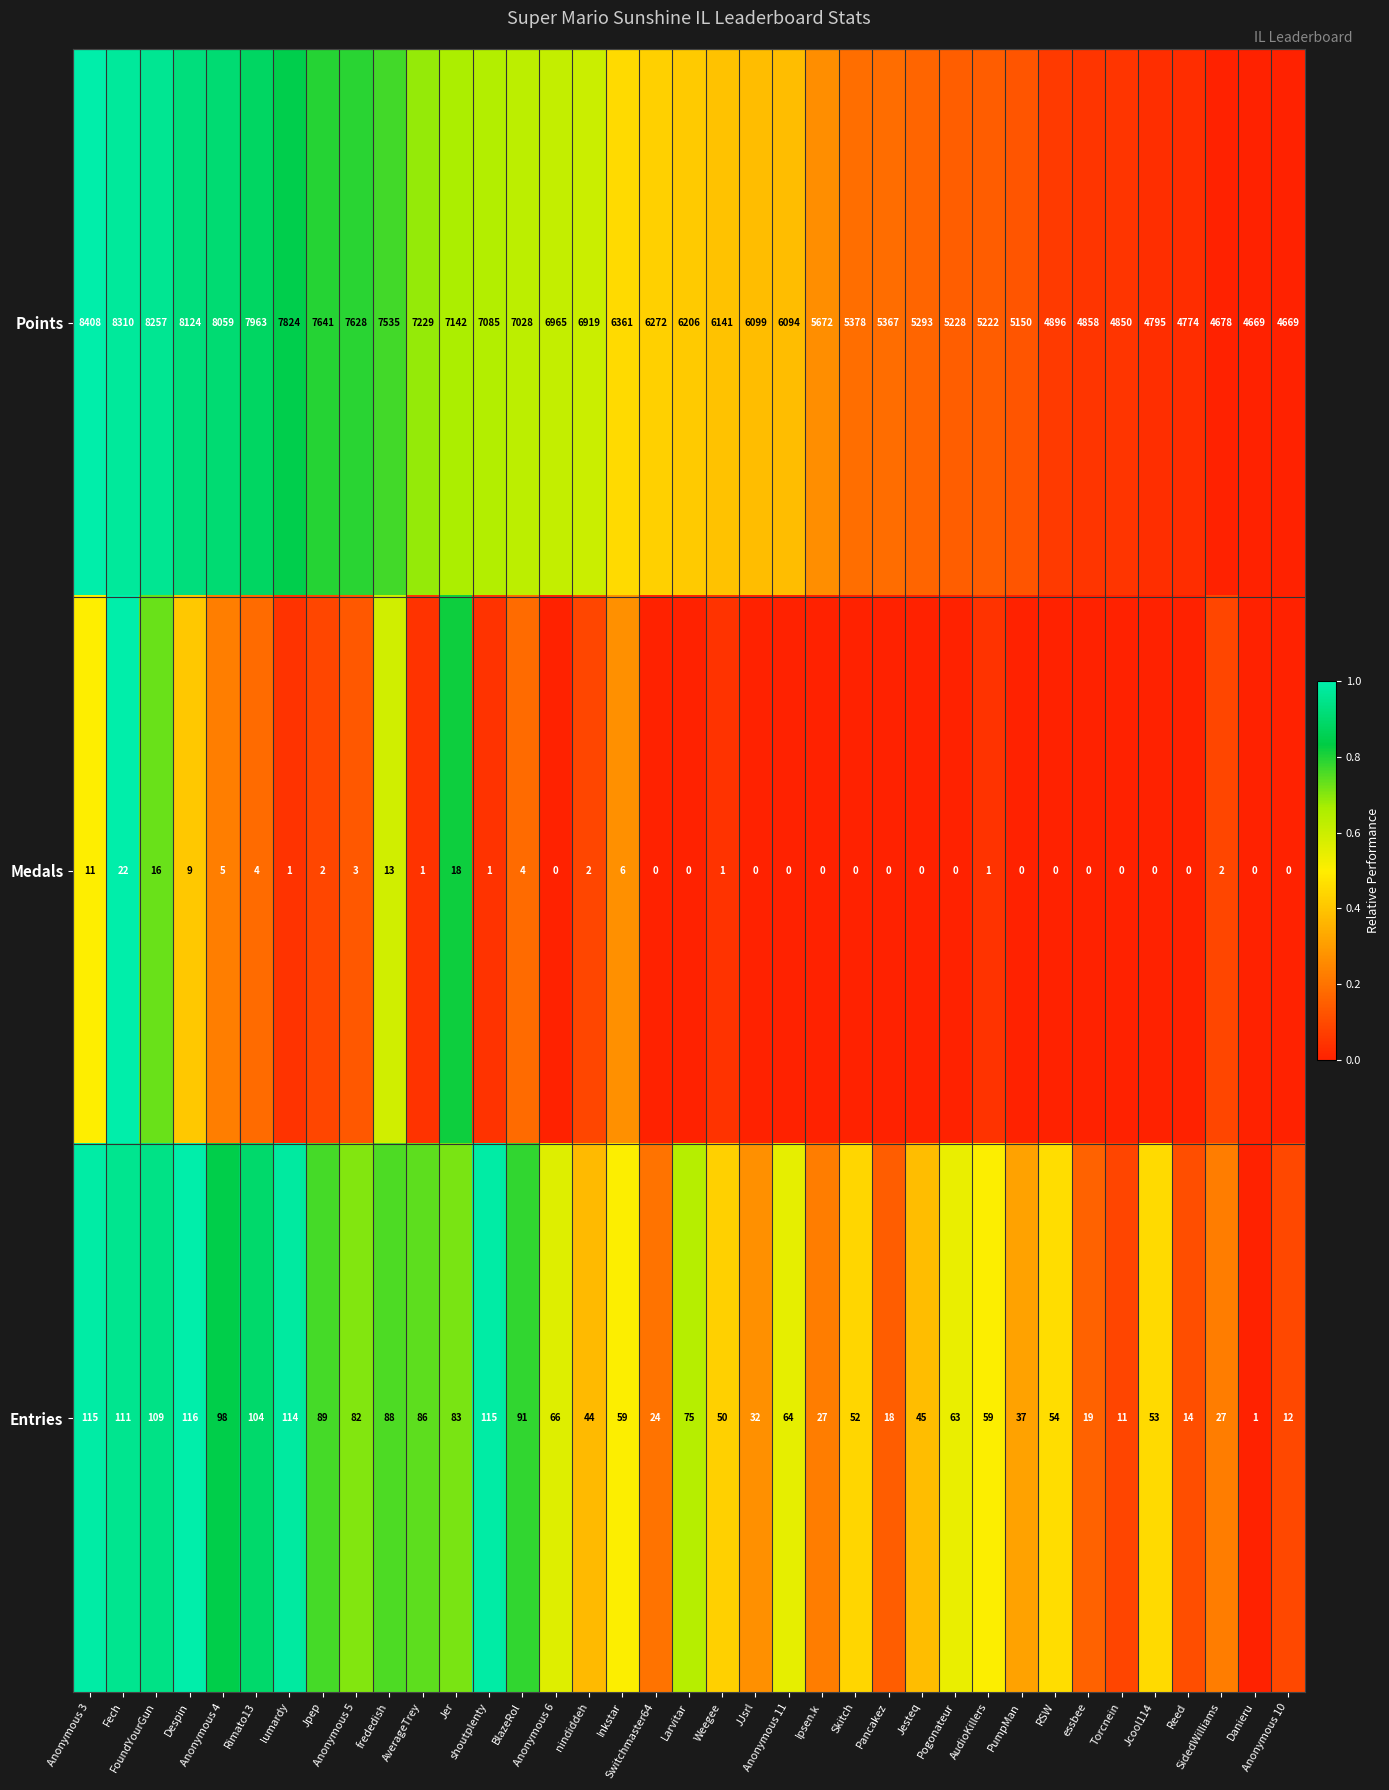

What is the maximum value shown in the chart?

8408